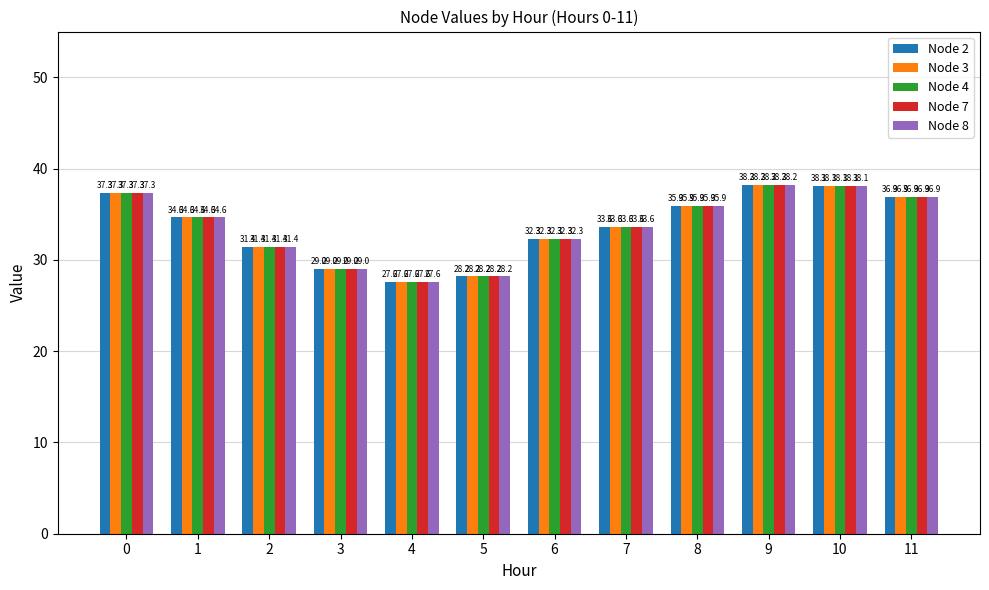

Is the value of Node 3 at 7 greater than the value of Node 2 at 1?

No